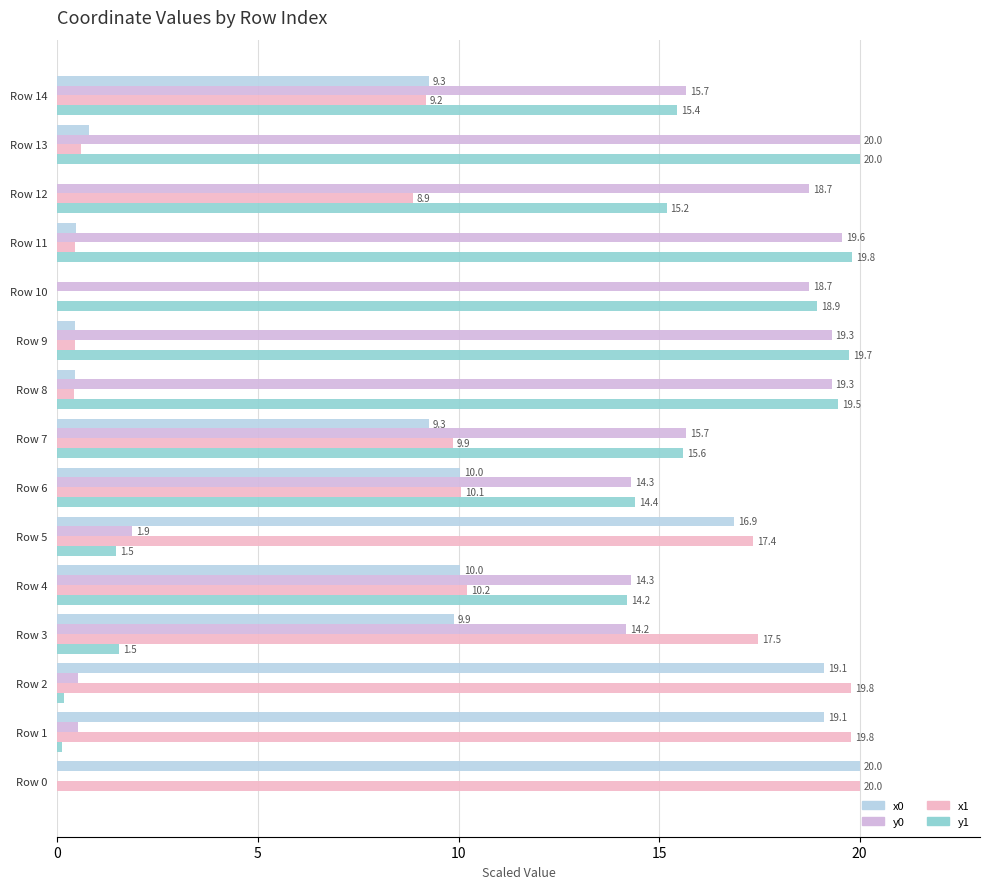

True or false: y1 has a value of 5.5 at Row 6.

False